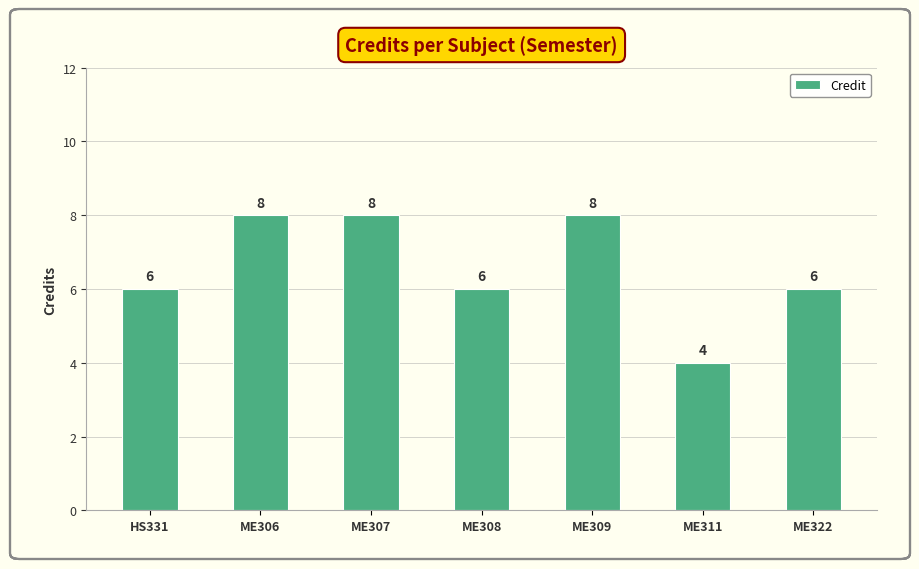

Approximately how many times larger is the value at ME306 compared to ME322?

1.3